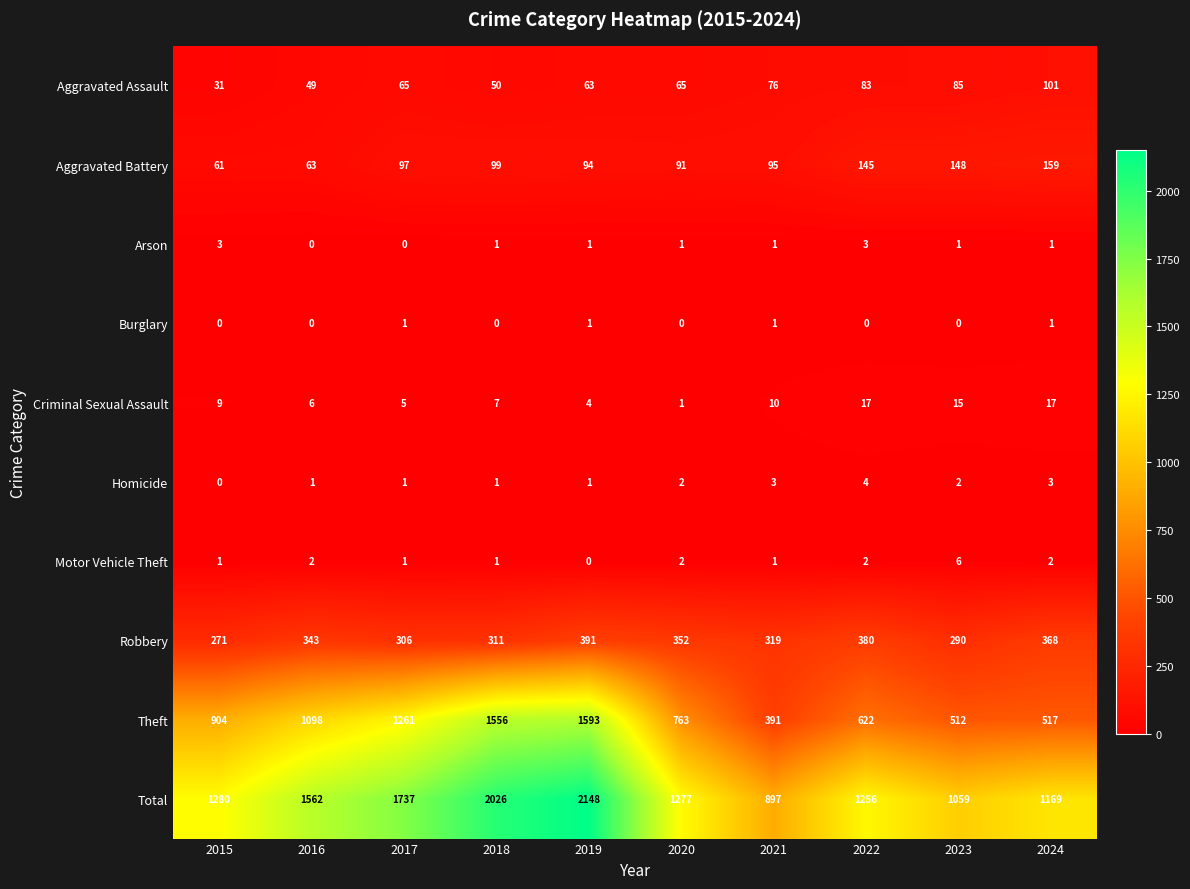

What is the difference between the highest and lowest values at 2022?

1256